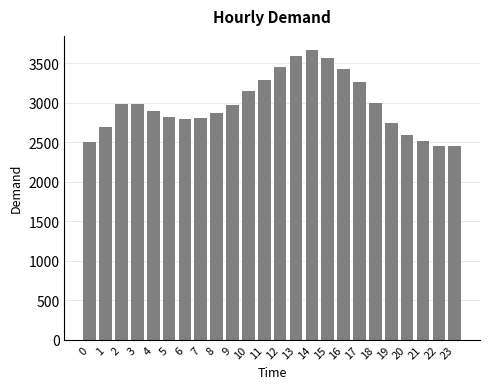

What is the value of the 10th bar from the left?

2969